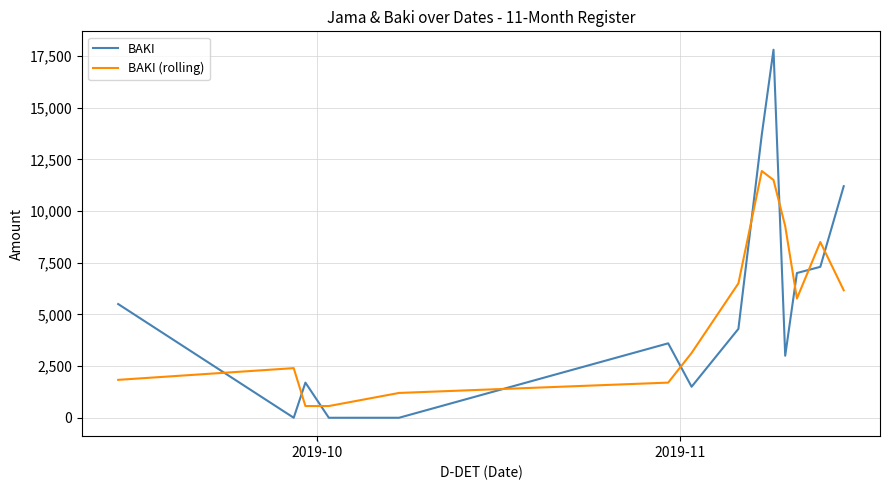

List the series in order of their peak value, lowest first.

BAKI (rolling), BAKI